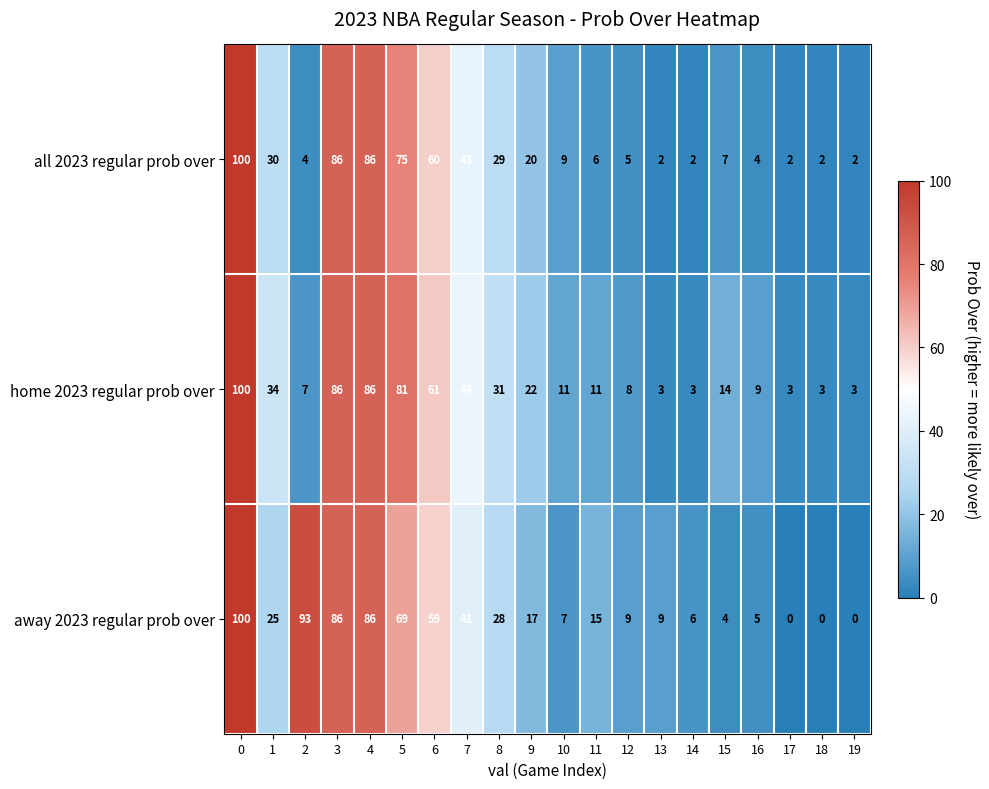

What is the approximate value of home 2023 regular prob over at 1?

34